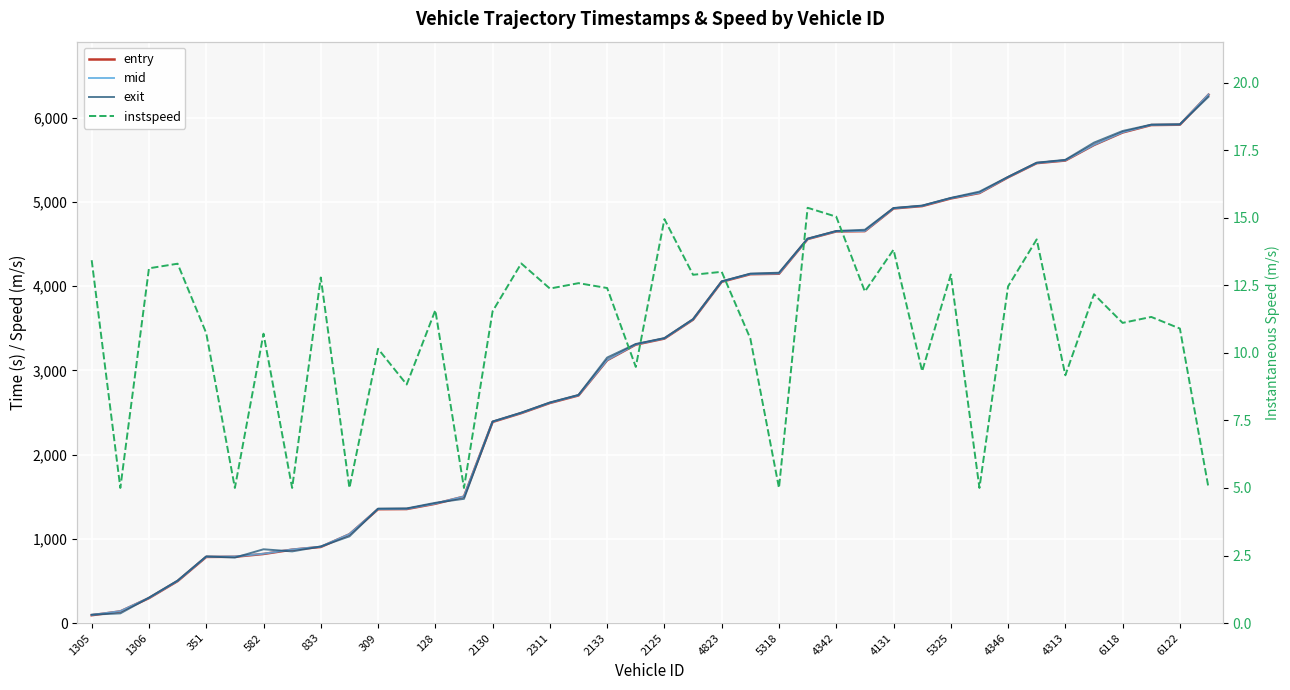

What is the difference between the highest and lowest values at 4346?

5286.6